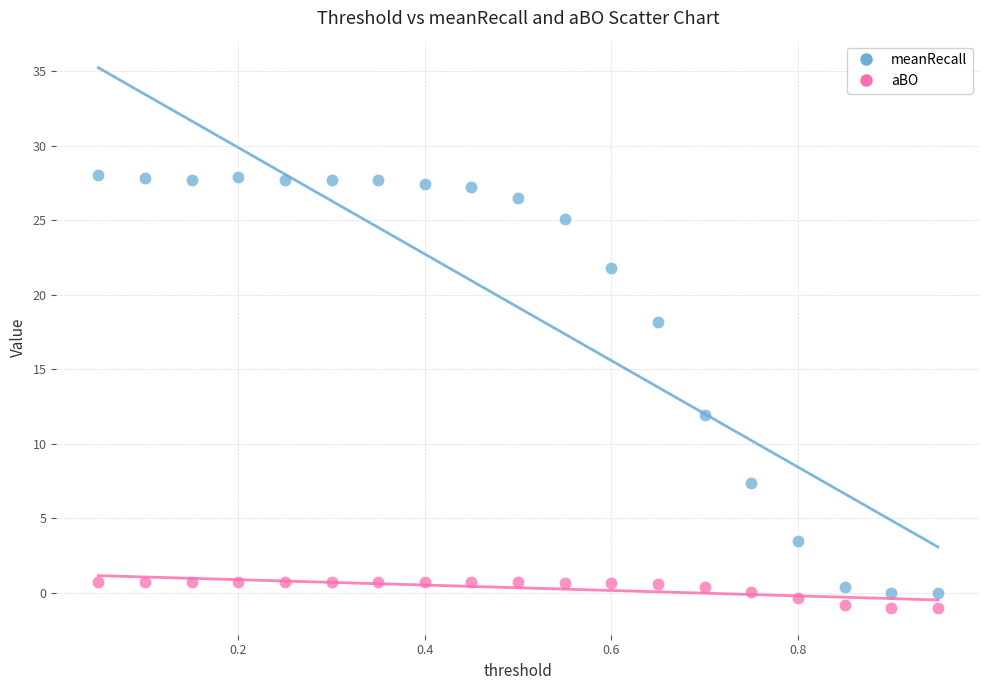

What is the X range (max minus min) for the scatter plot?

0.9